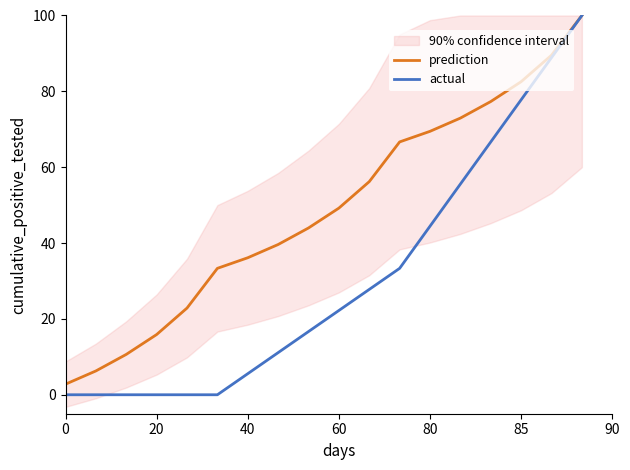

What is the difference between the maximum and minimum values in the prediction series?

97.2